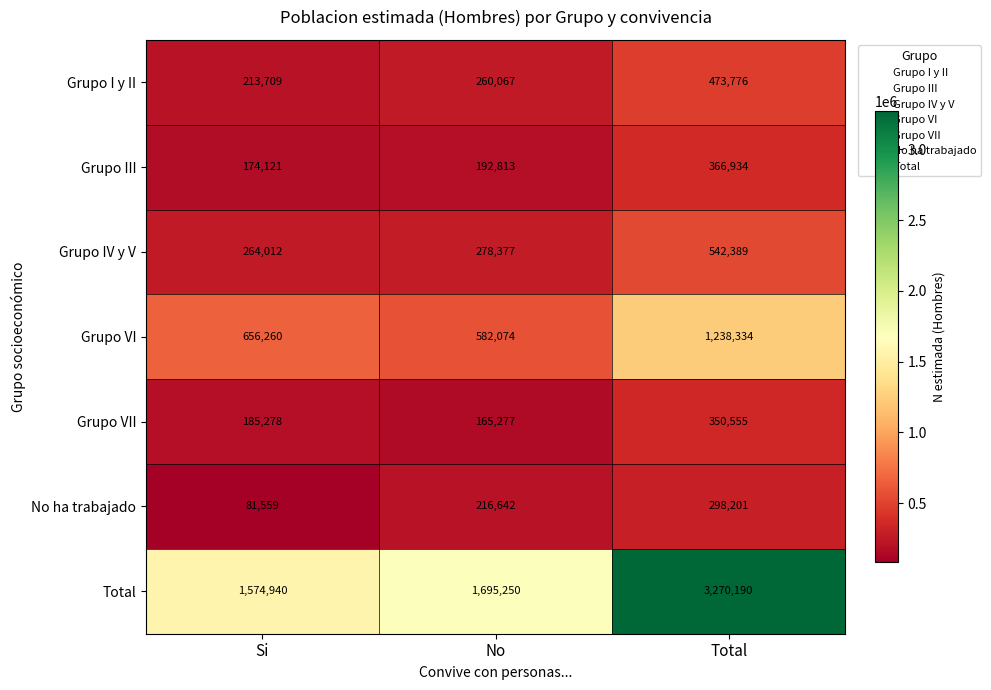

The Grupo IV y V series shows 415368 at No. True or false?

False